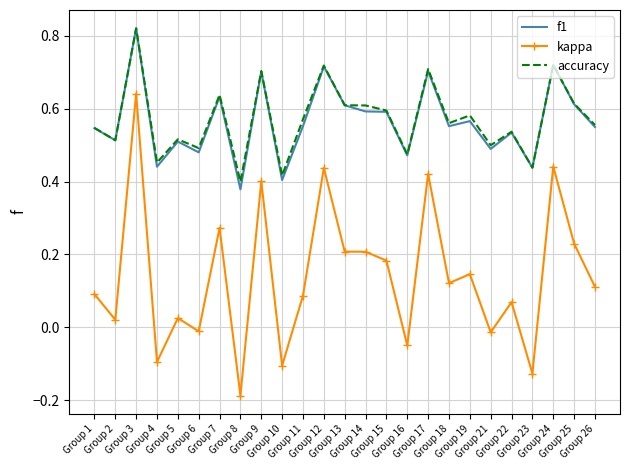

Which series has the widest spread of values?

kappa